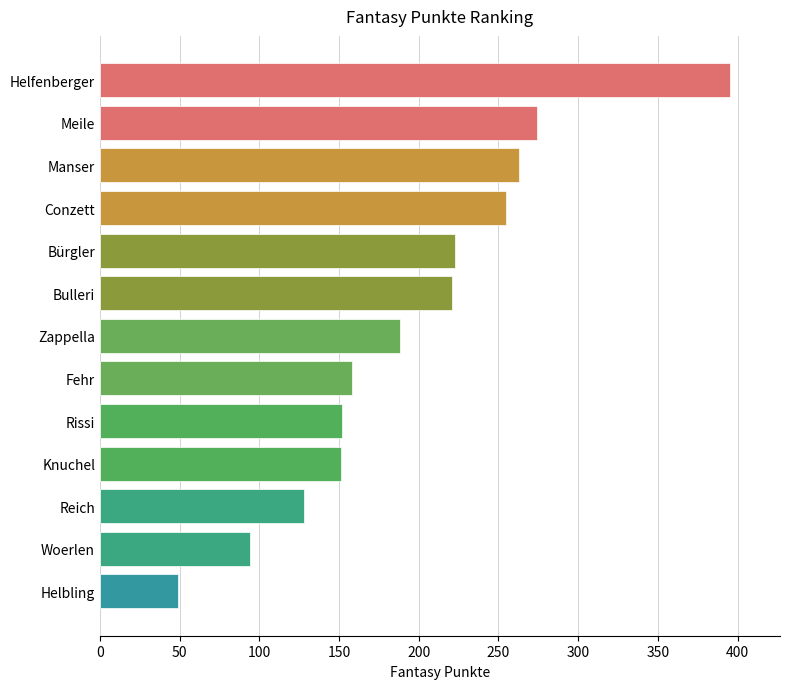

Count the number of data series in this chart.

1